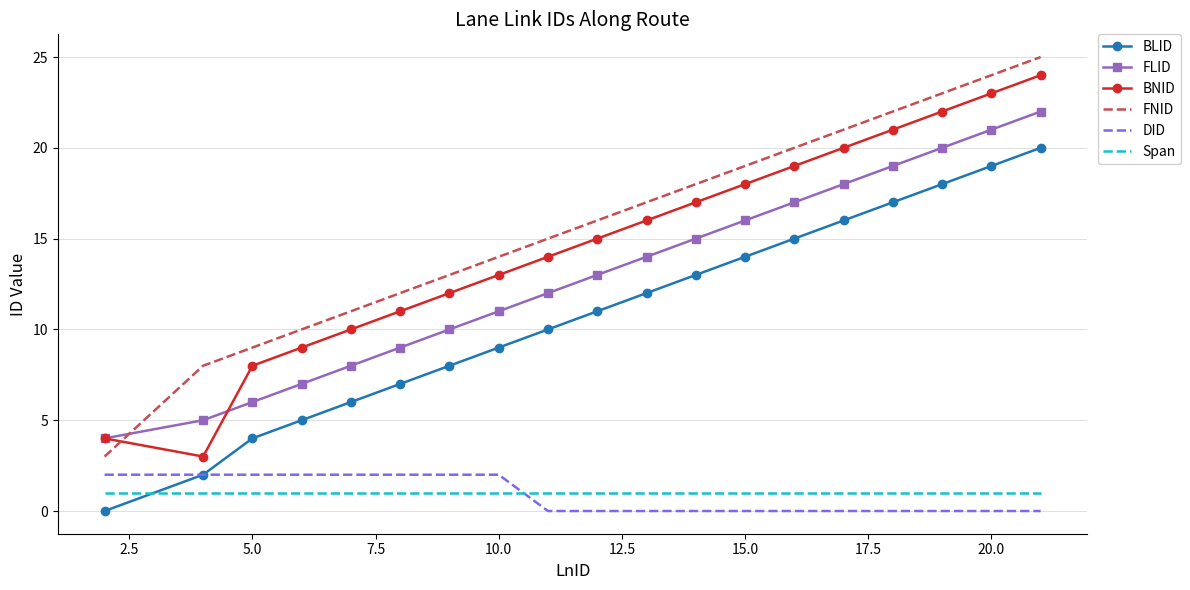

What is the maximum value for BLID?

20